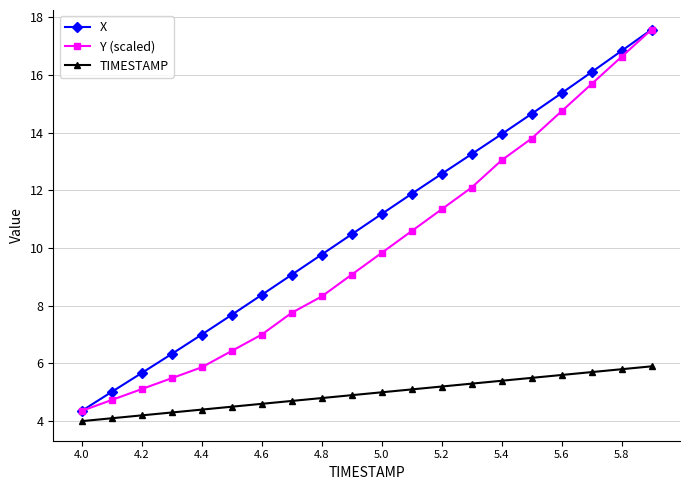

Which series has the largest total across all categories?

X